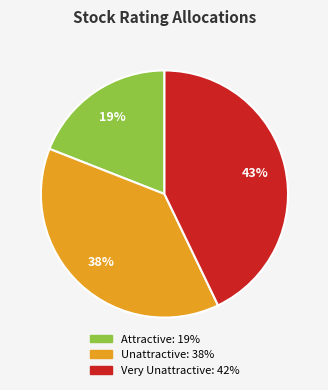

Does any single category account for the majority?

No